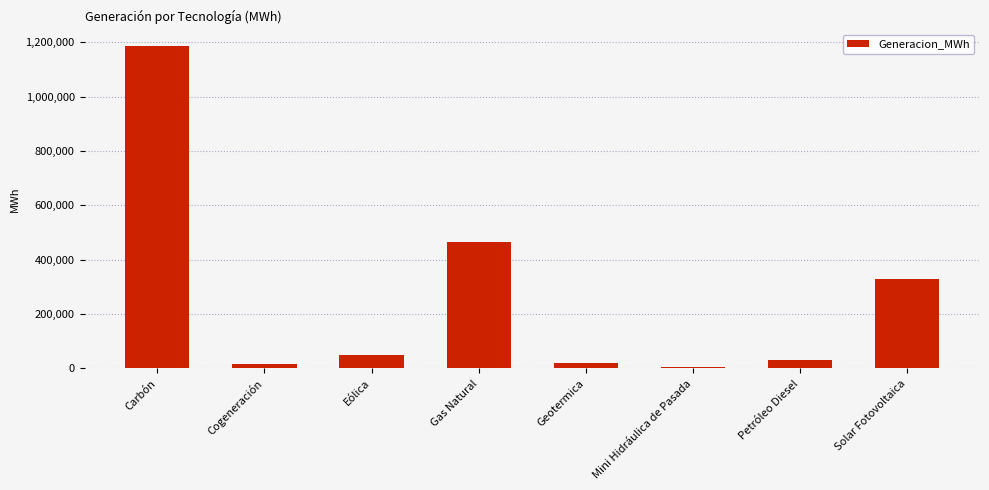

What value does the data have at Solar Fotovoltaica?

330348.1